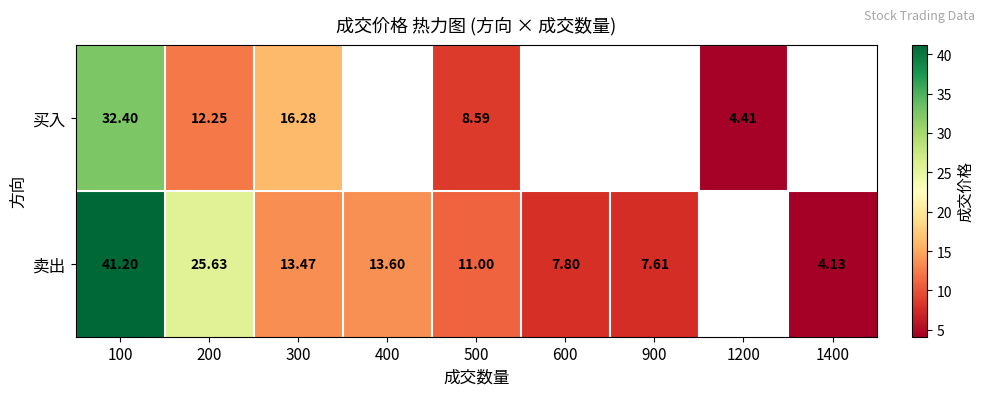

At which category is the sum across all series the highest?

100